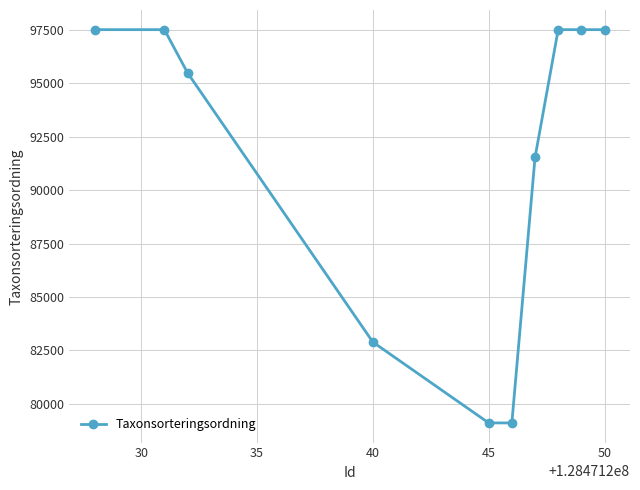

What is the smallest value displayed?

79108